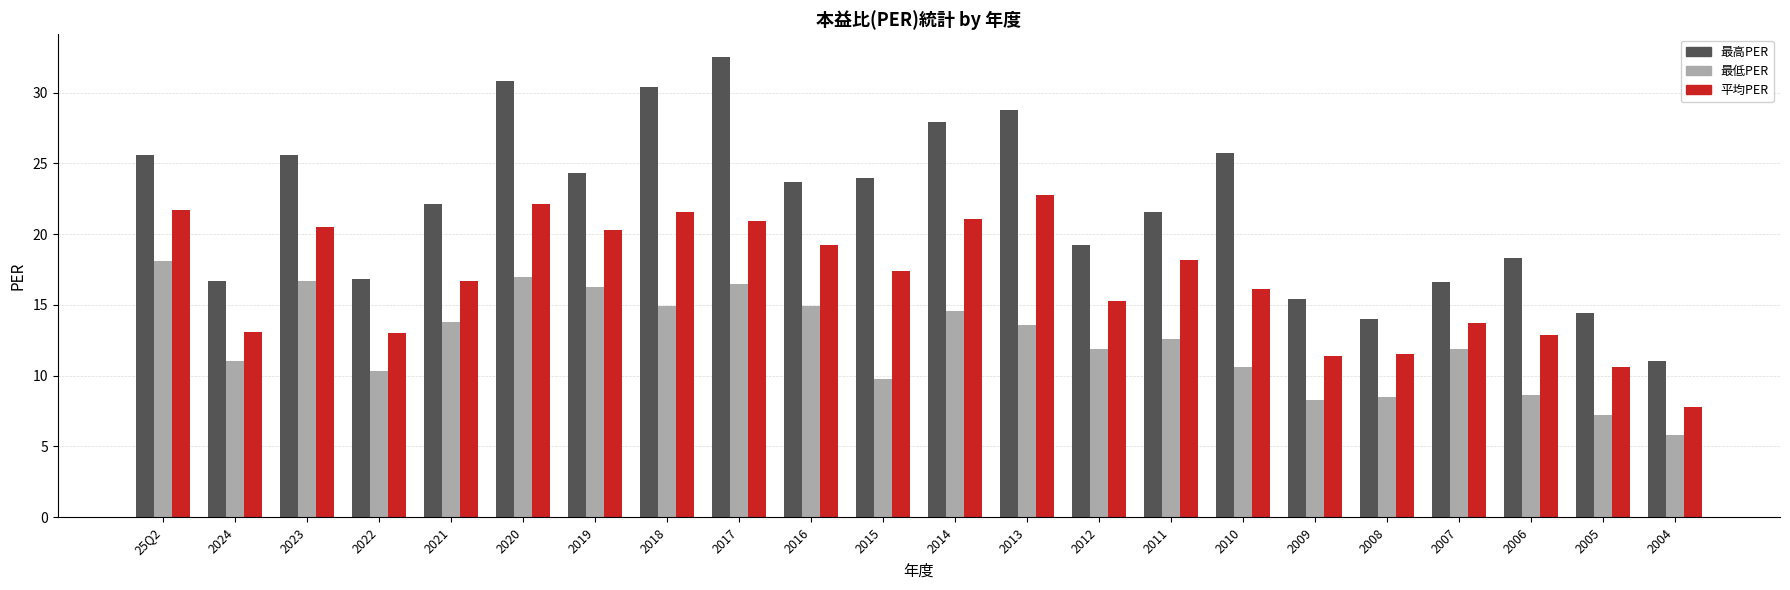

Rank the series by their maximum value, from lowest to highest.

最低PER, 平均PER, 最高PER